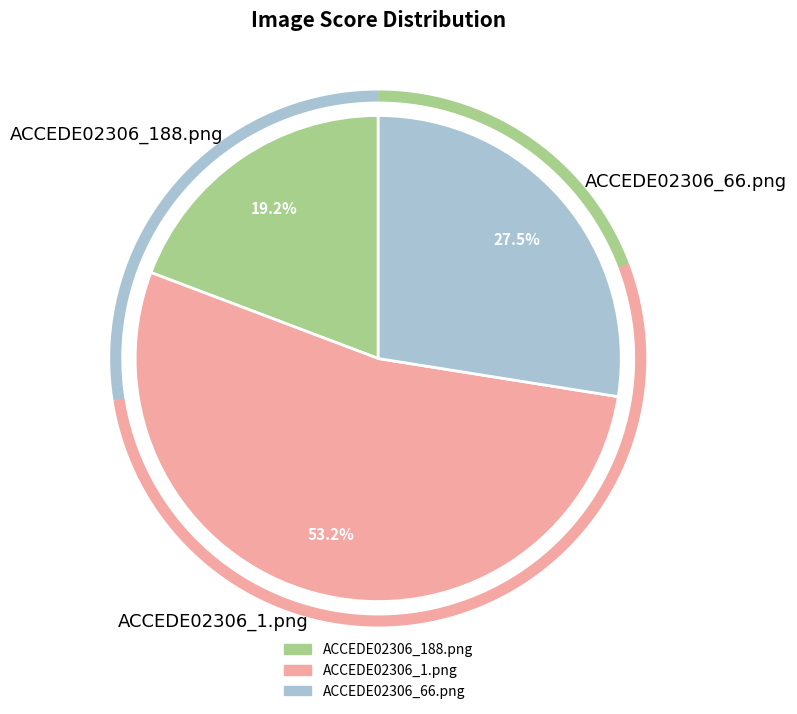

Is the sum of ACCEDE02306_188.png and ACCEDE02306_66.png greater than half?

No